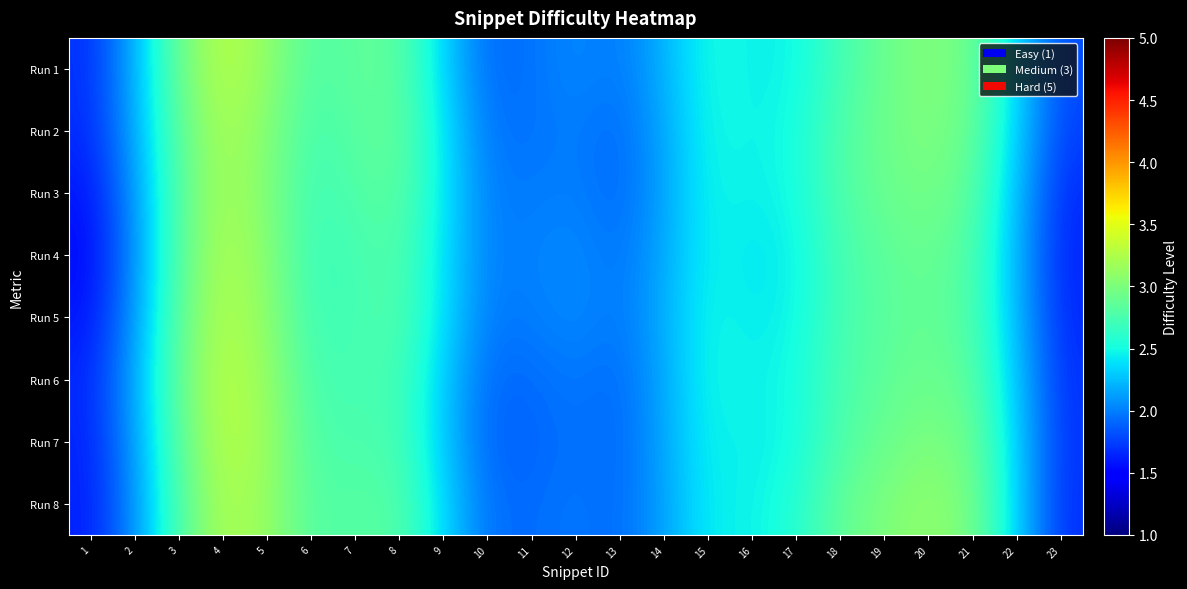

At how many categories does at least one series exceed 2?

19